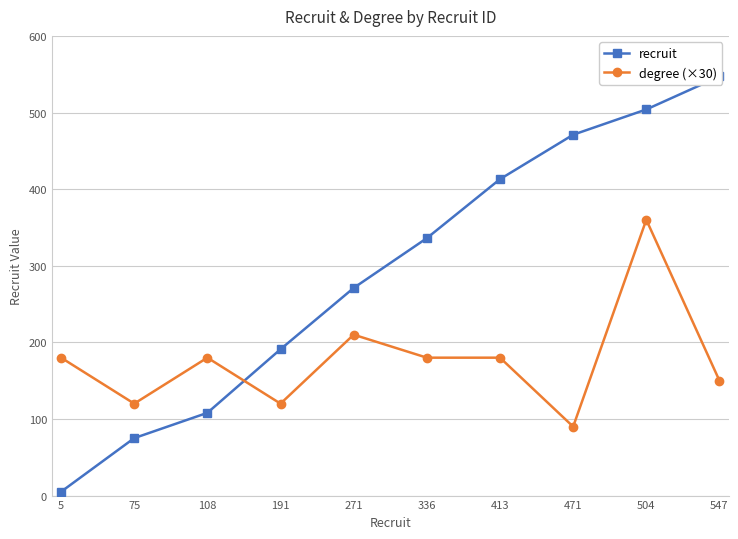

True or false: recruit and degree (×30) cross at least once.

True